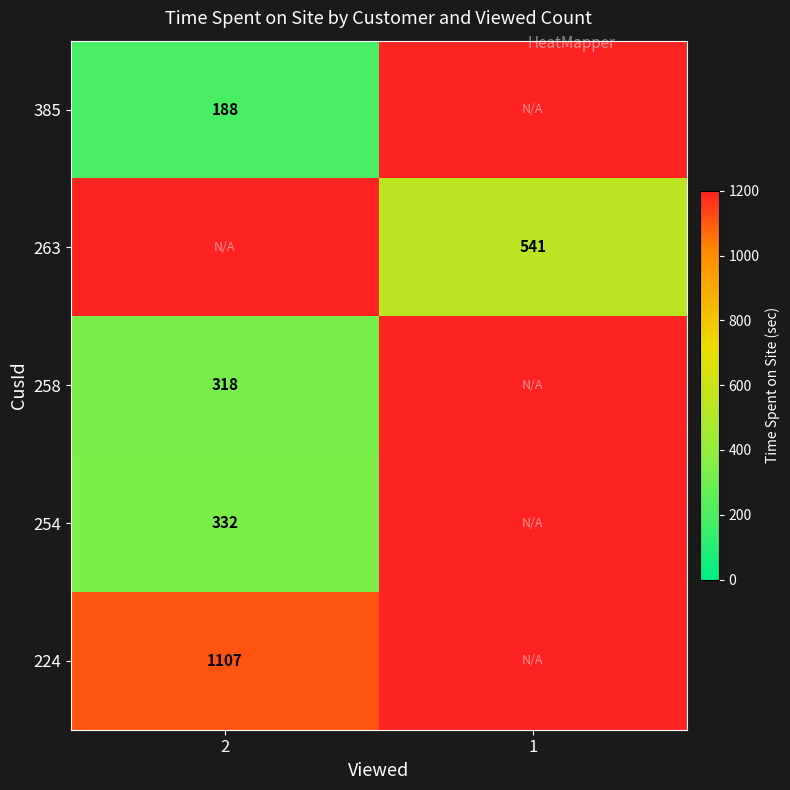

True or false: 258 has a value of 556 at 2.

False